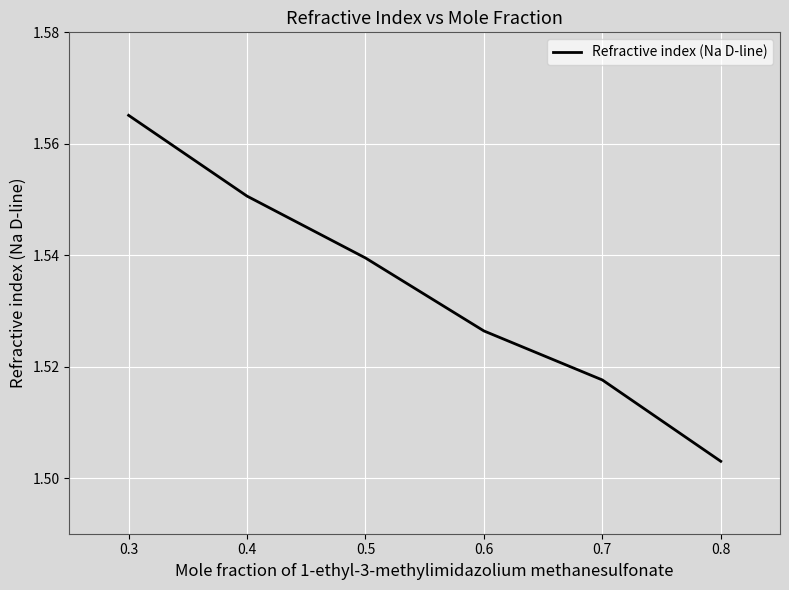

Where is the data nearest to the value 1?

0.8